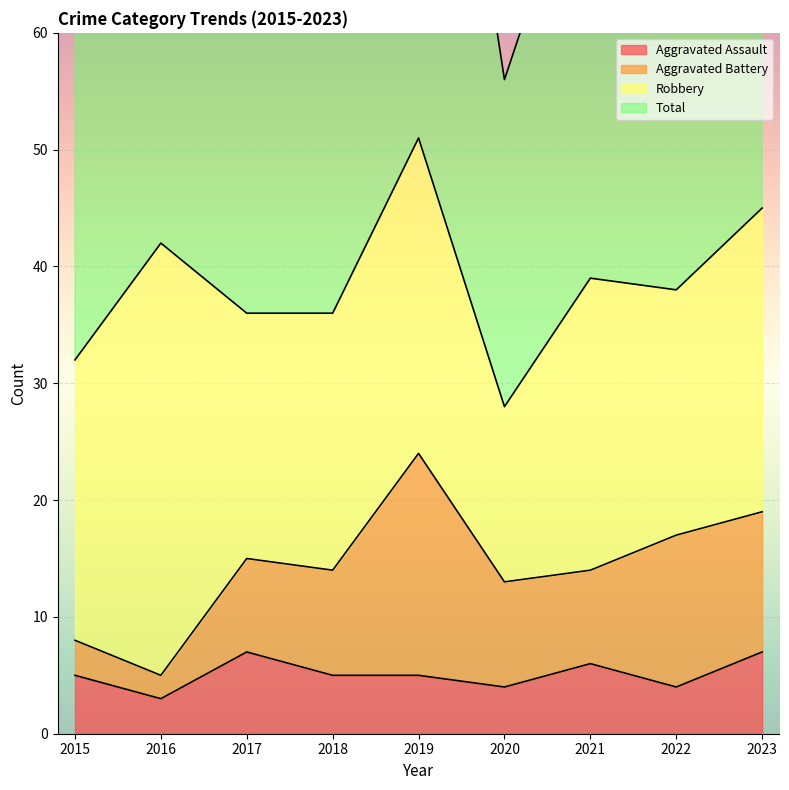

What value does the Aggravated Assault series have at 2018?

5